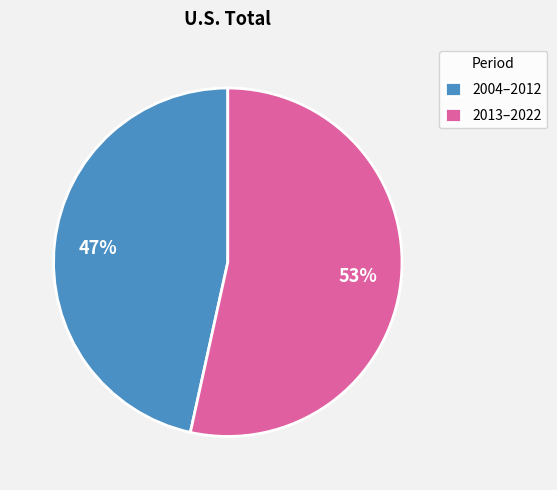

What is the largest slice in the pie chart?

2013–2022